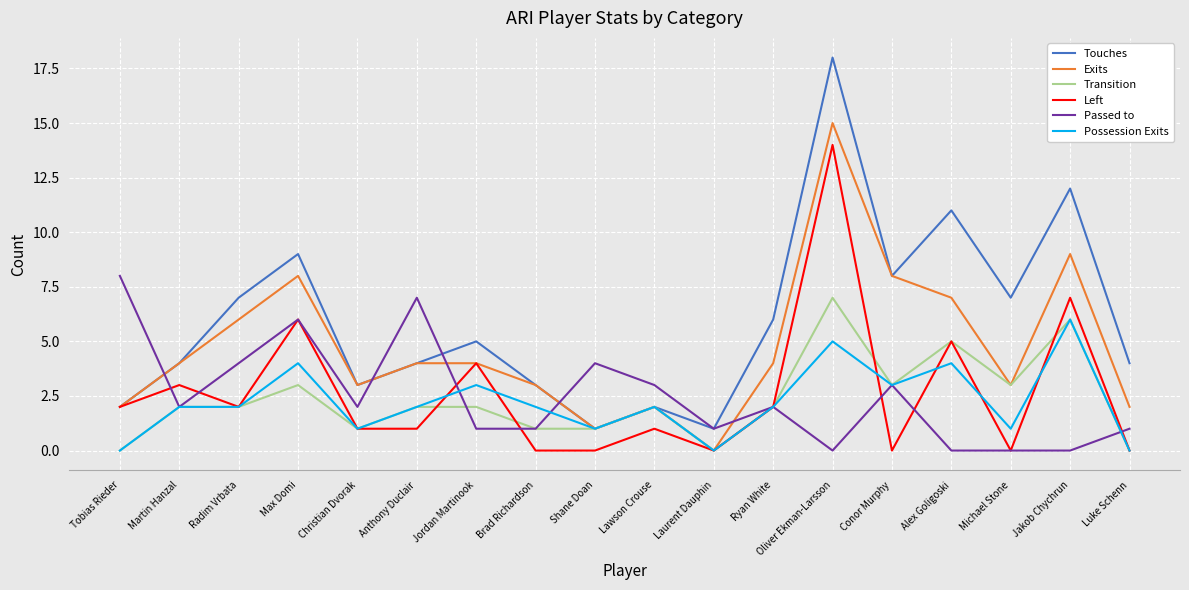

What is the spread (max minus min) of values at Tobias Rieder?

8